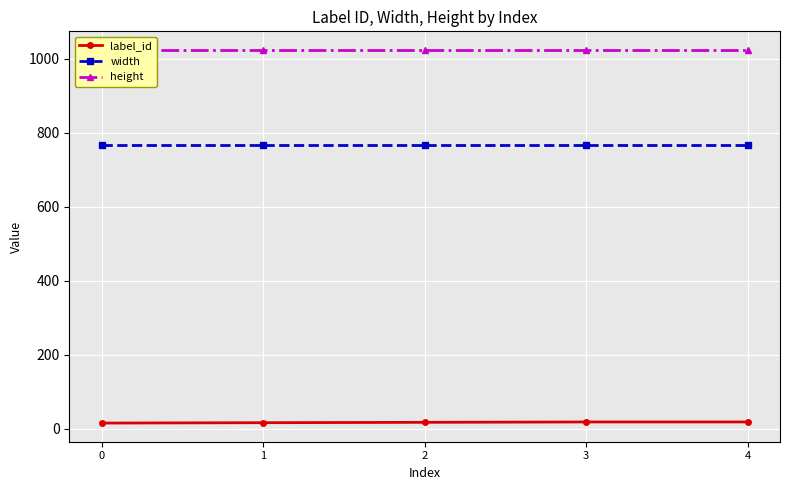

Reading left to right, extract all data points from this chart.

label_id: 15	16	17	18	18
width: 768	768	768	768	768
height: 1024	1024	1024	1024	1024